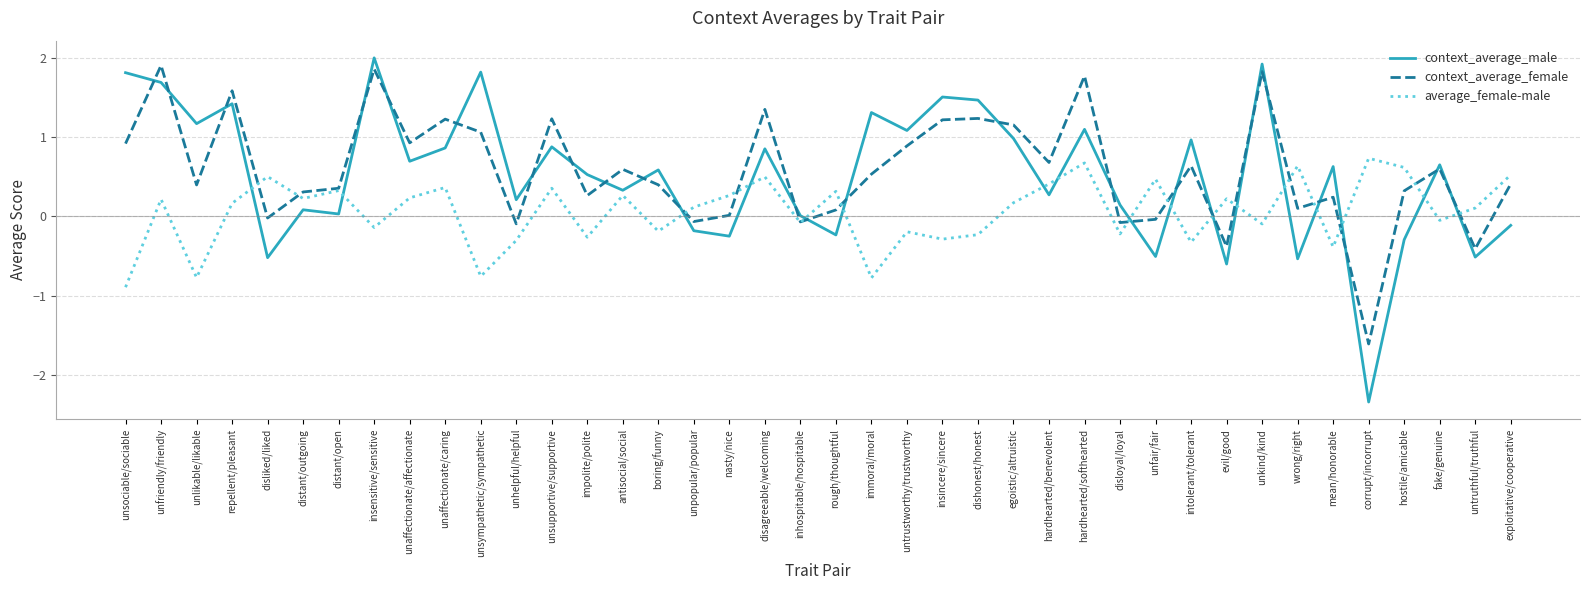

Which series has the widest spread of values?

context_average_male